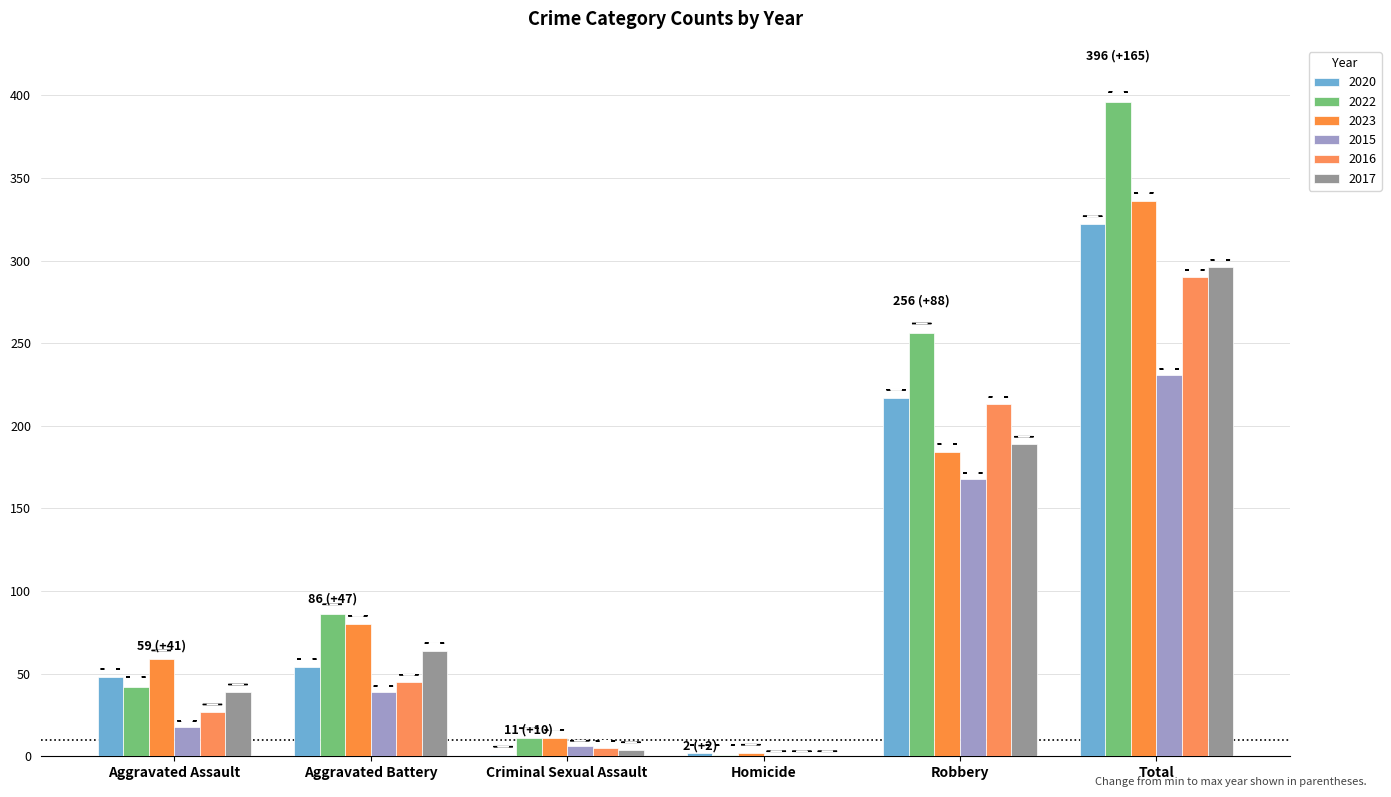

Are the bars horizontal?

No